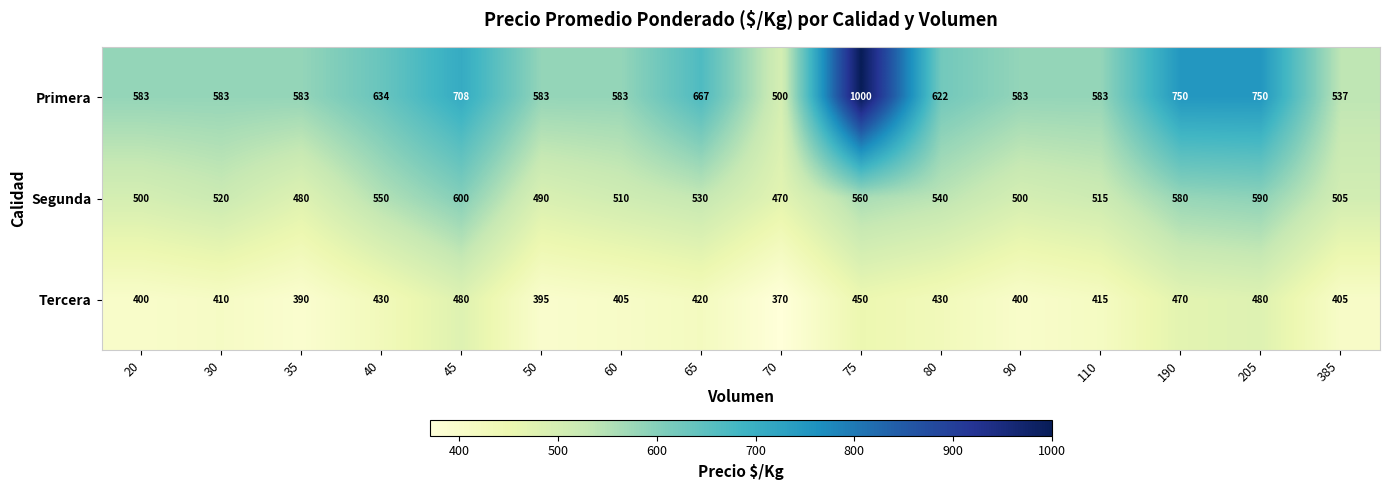

Read the Tercera value at 45, to the nearest 50.

500